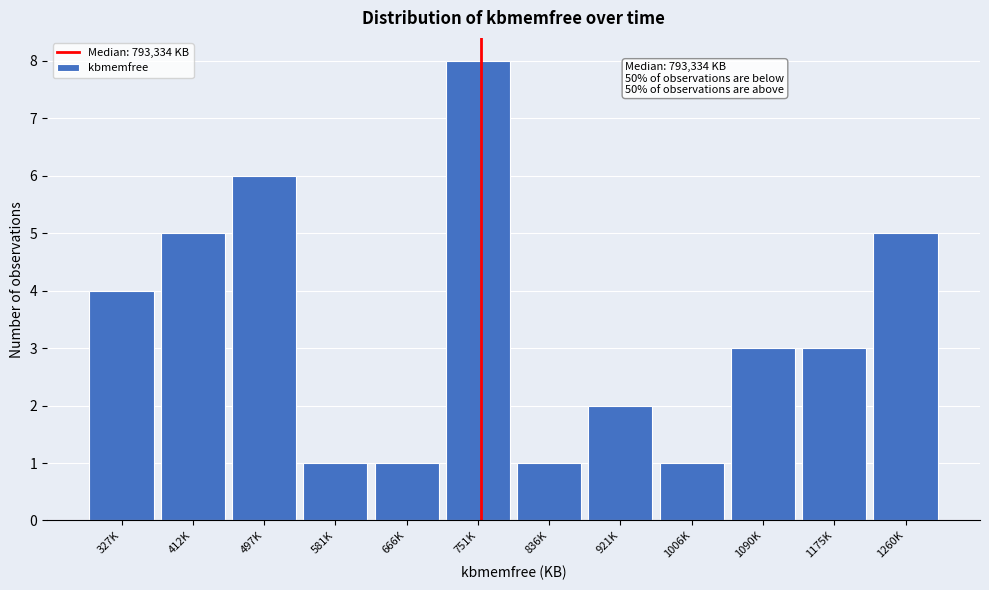

Reading left to right, what are all the values shown in this chart?

327K=4	412K=5	497K=6	581K=1	666K=1	751K=8	836K=1	921K=2	1006K=1	1090K=3	1175K=3	1260K=5